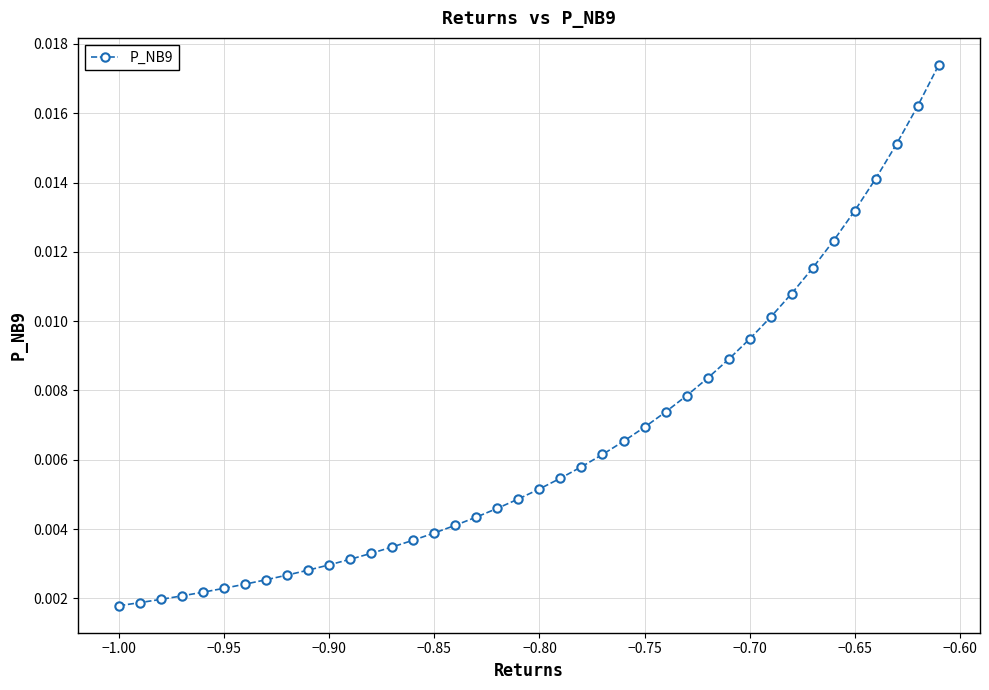

Count the values in the range 0 to 1.

40